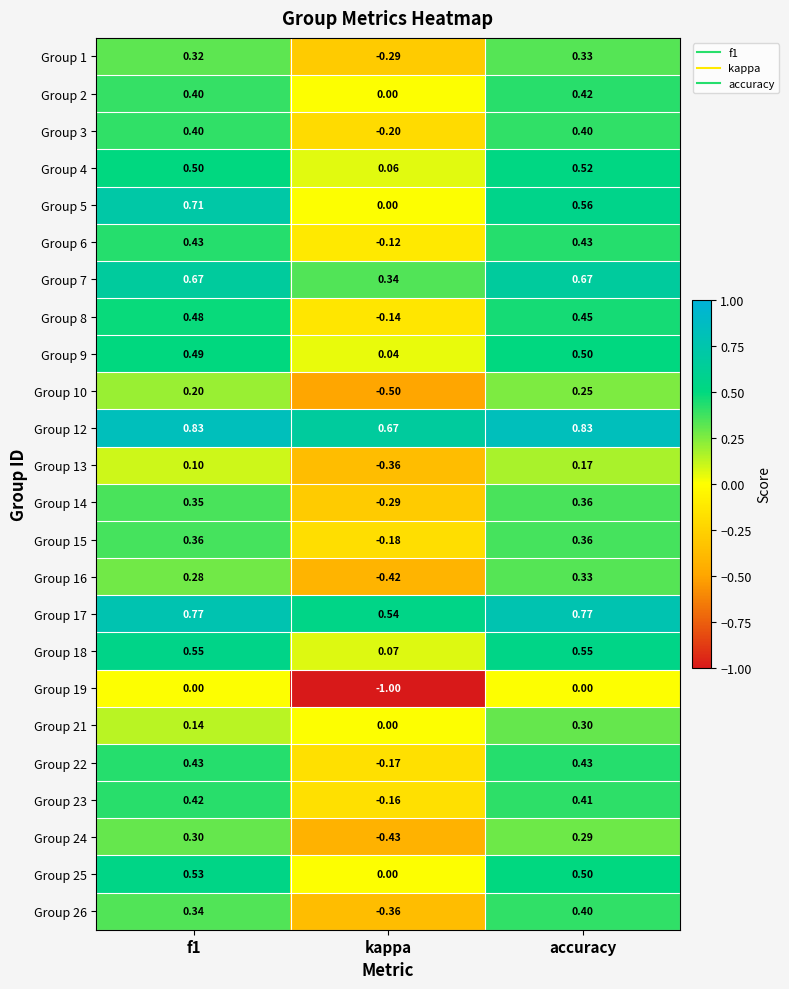

At which label is Group 6 closest to 0?

kappa